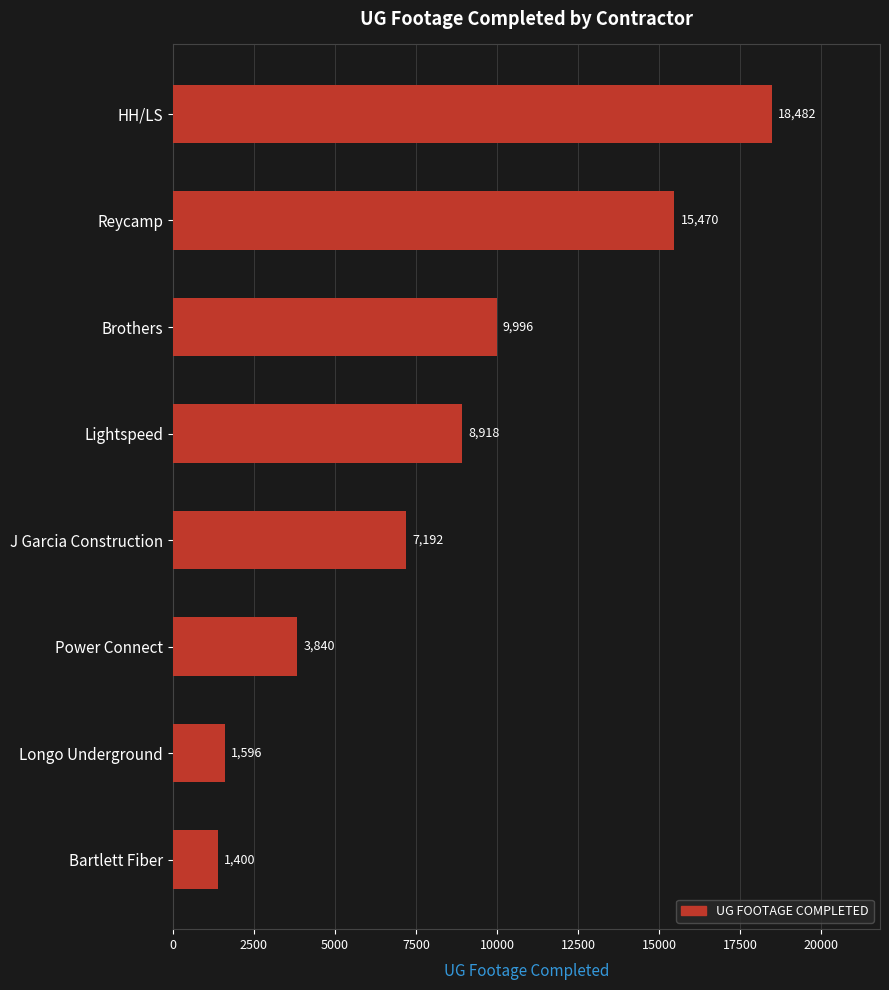

What is the label of the 2nd bar from the bottom?

Longo Underground